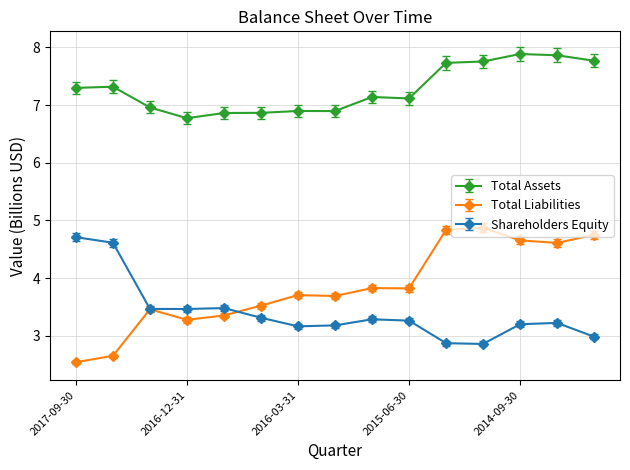

Which series has the largest total across all categories?

Total Assets